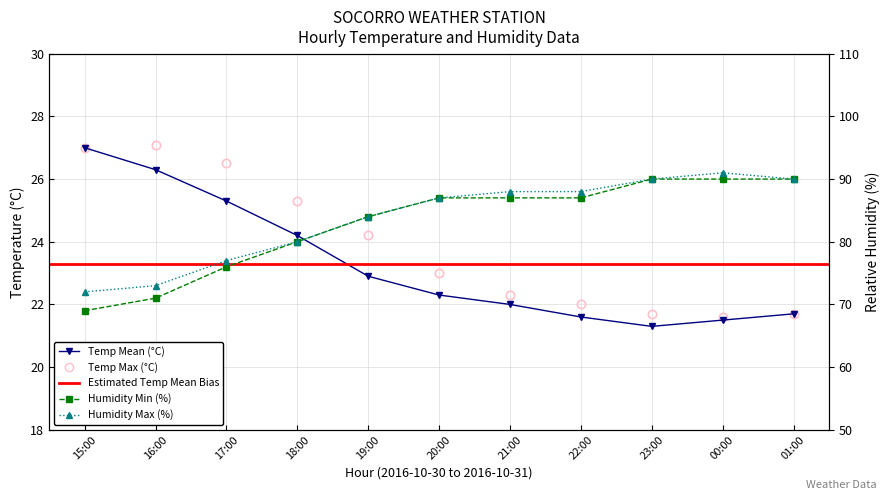

How many values in the Temp Min series are below 87?

5